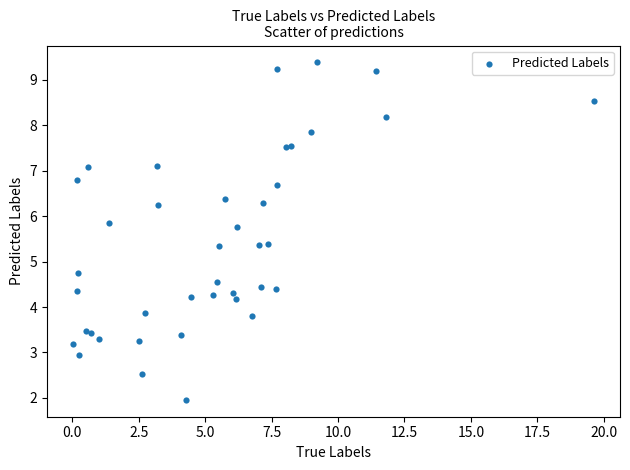

What Y value in the scatter plot is closest to 5?

4.8